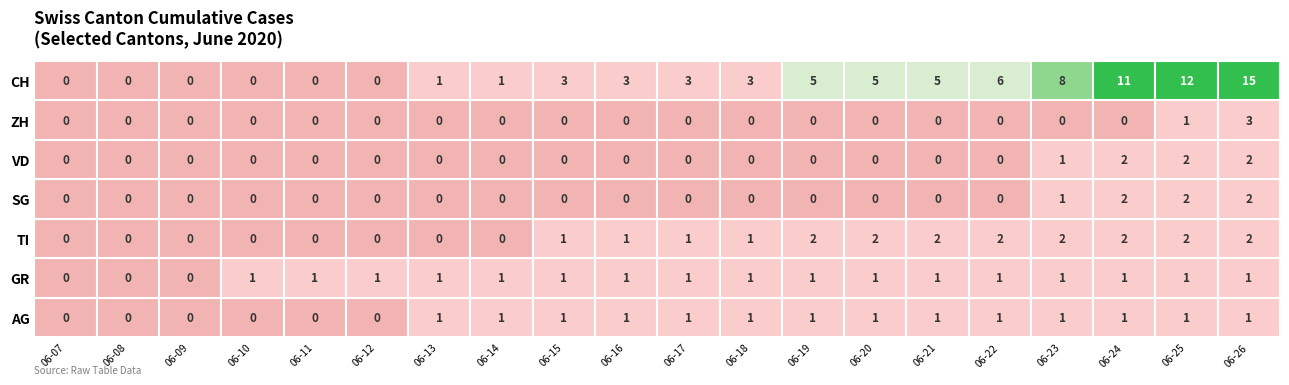

The SG series shows -1 at 15. True or false?

False